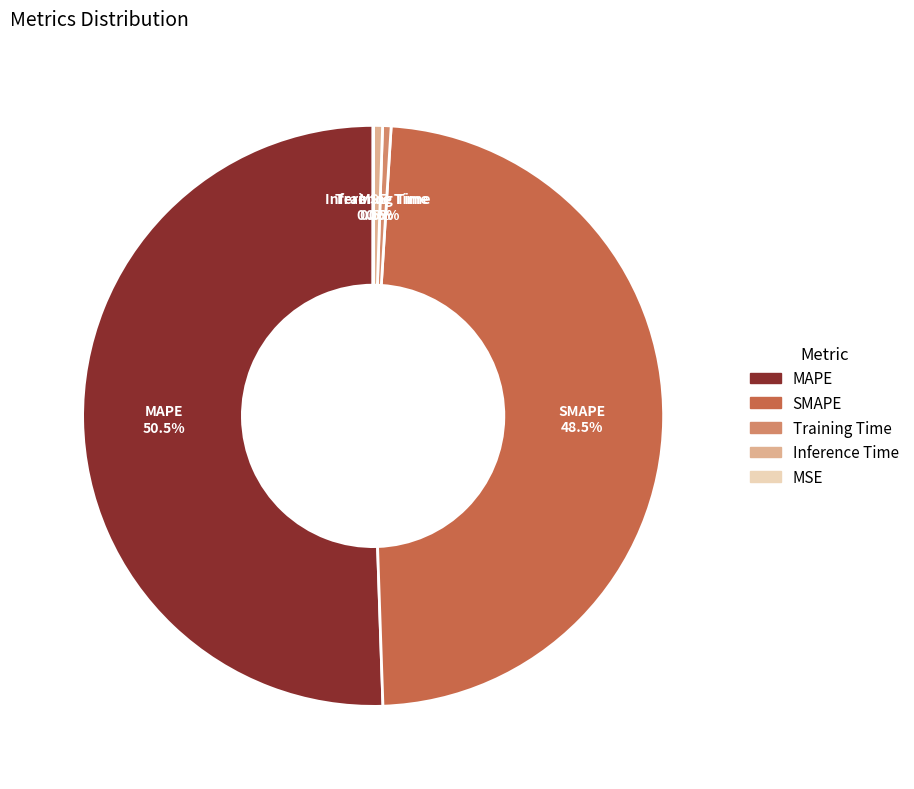

True or false: SMAPE accounts for 42% of the total.

False